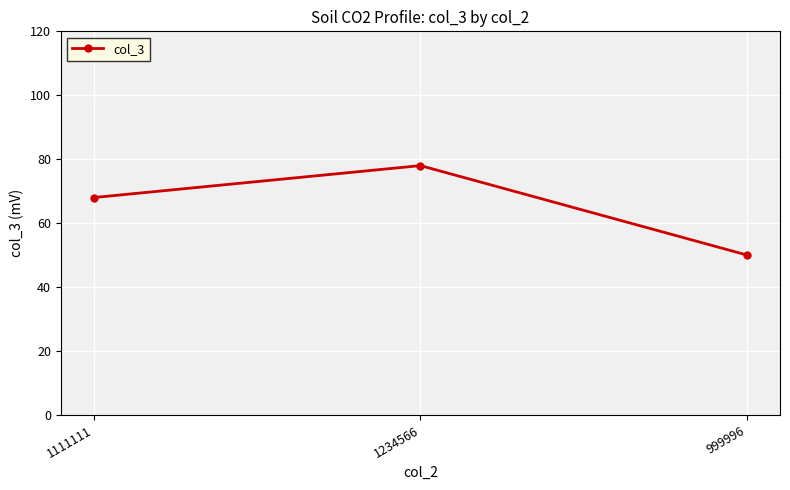

Between 1234566 and 1111111, which is larger?

1234566